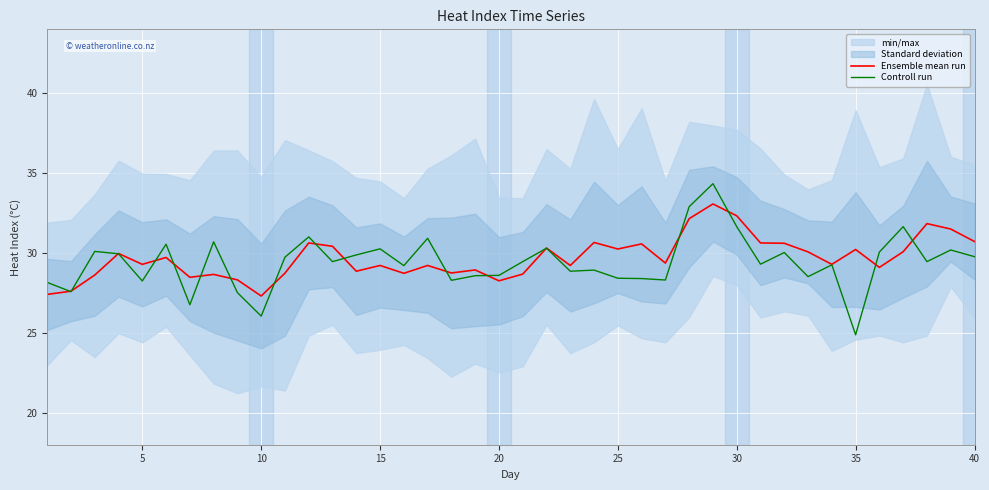

The value of Ensemble mean run at 35 is 30.2. True or false?

True